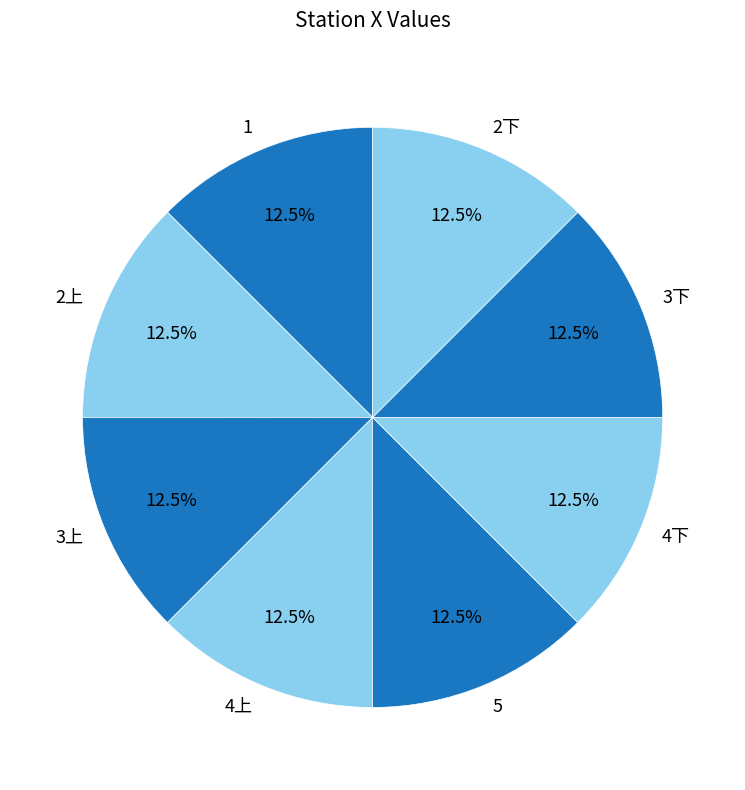

Approximately how many times larger is the value at 2下 compared to 1?

1.0